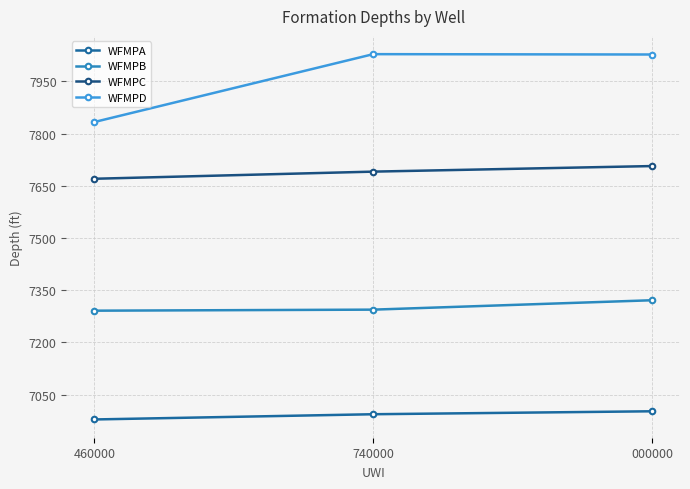

Rank the series by their average value, from highest to lowest.

WFMPD, WFMPC, WFMPB, WFMPA